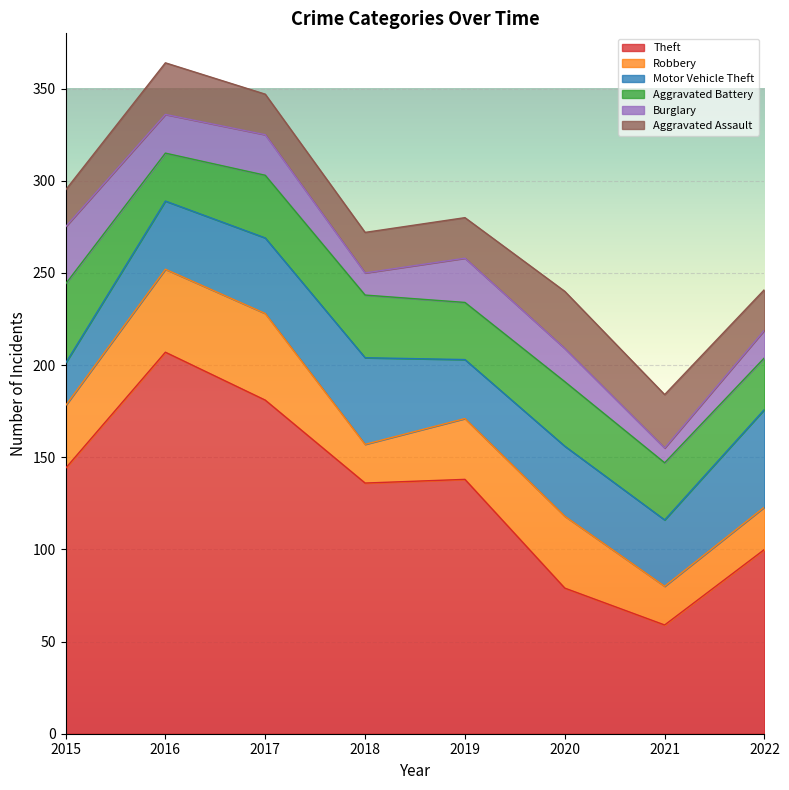

What is the approximate value of Burglary at 2021, to the nearest 10?

10